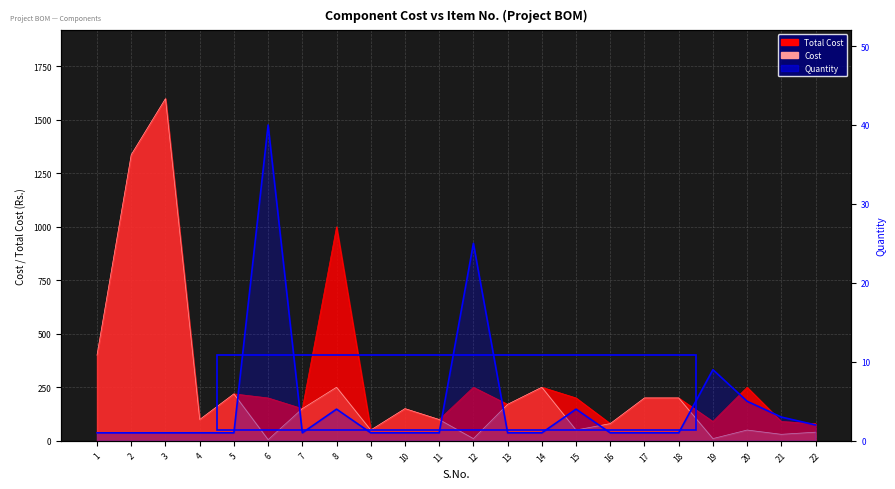

What is the difference between the maximum and second lowest values in the Cost series?

1589